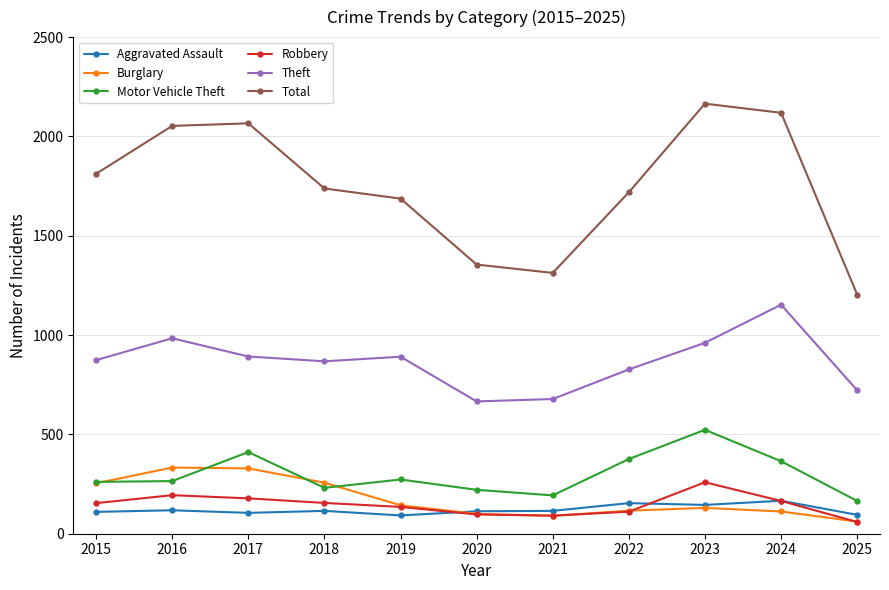

What is the difference between the Aggravated Assault values at 2016 and 2024?

48